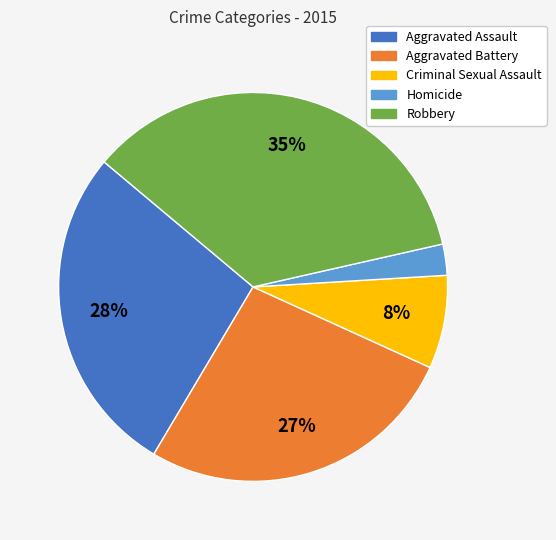

Between Robbery and Criminal Sexual Assault, which is larger?

Robbery